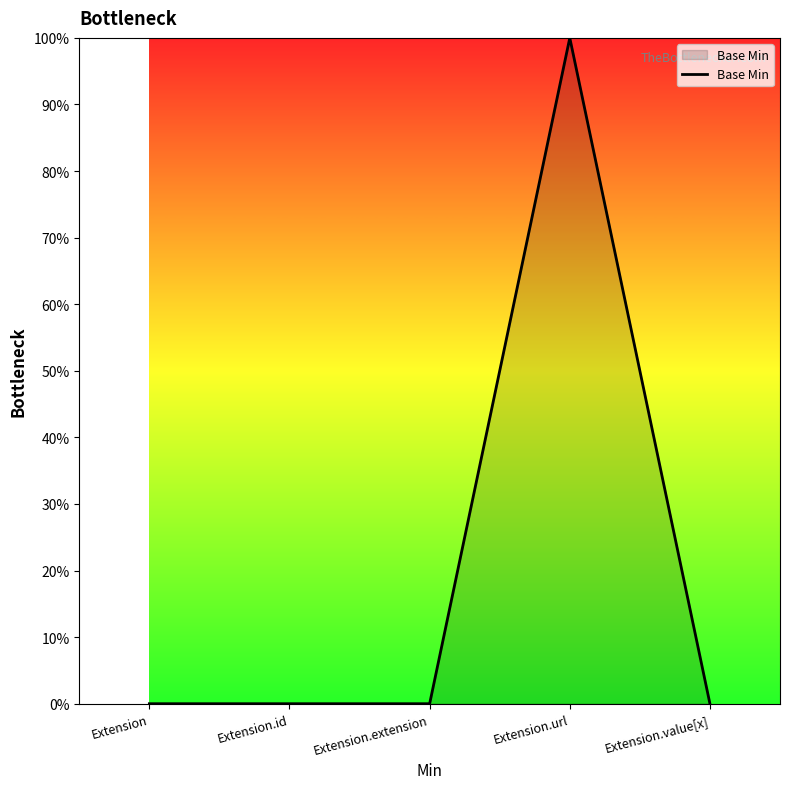

Is it true that the value at Extension.url is 1?

False